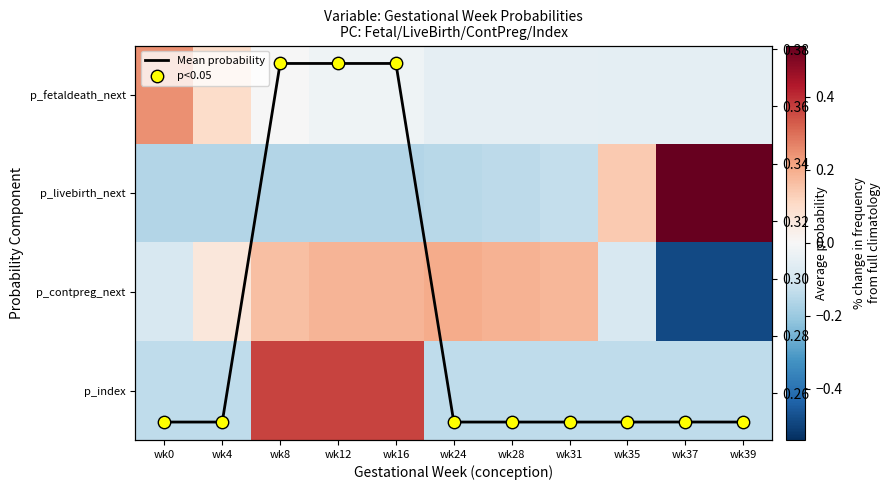

How many positive values does the p_contpreg_next series have?

7